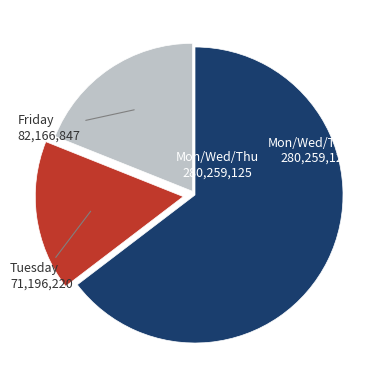

Is there any slice that represents more than half of the pie?

Yes